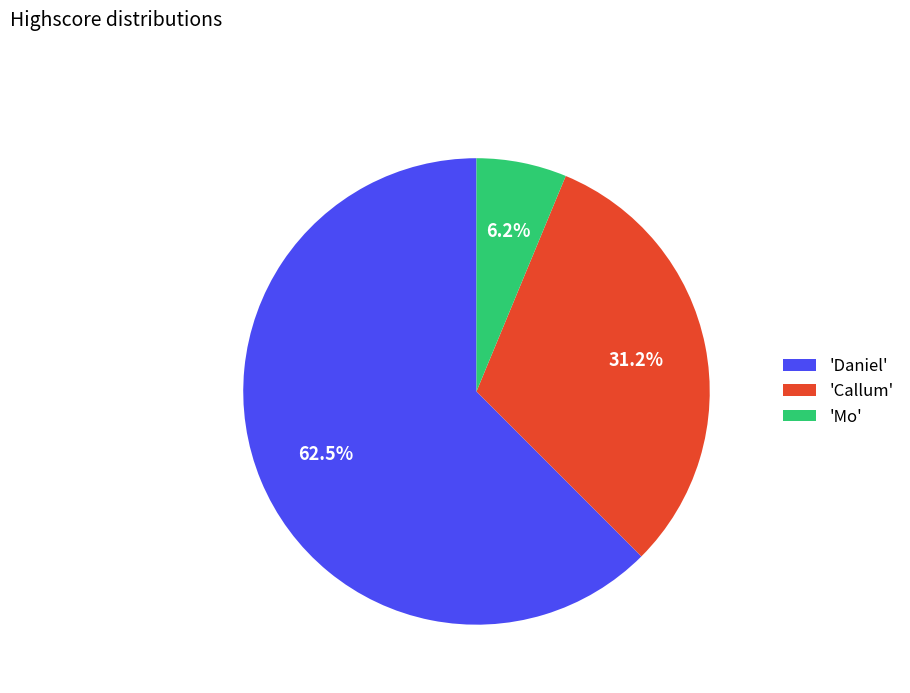

Which has a higher value, 'Callum' or 'Mo'?

'Callum'